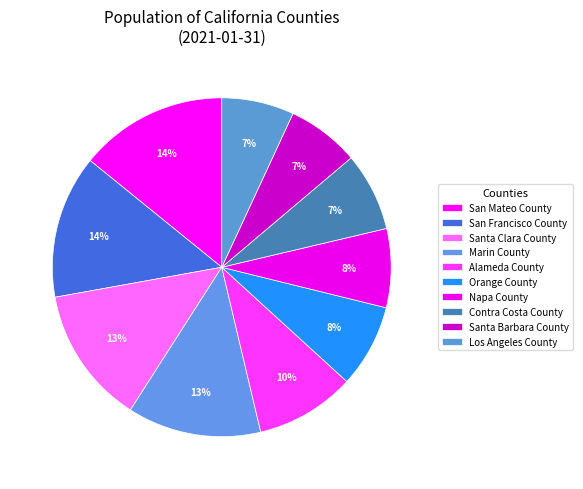

How many segments does this pie chart have?

10